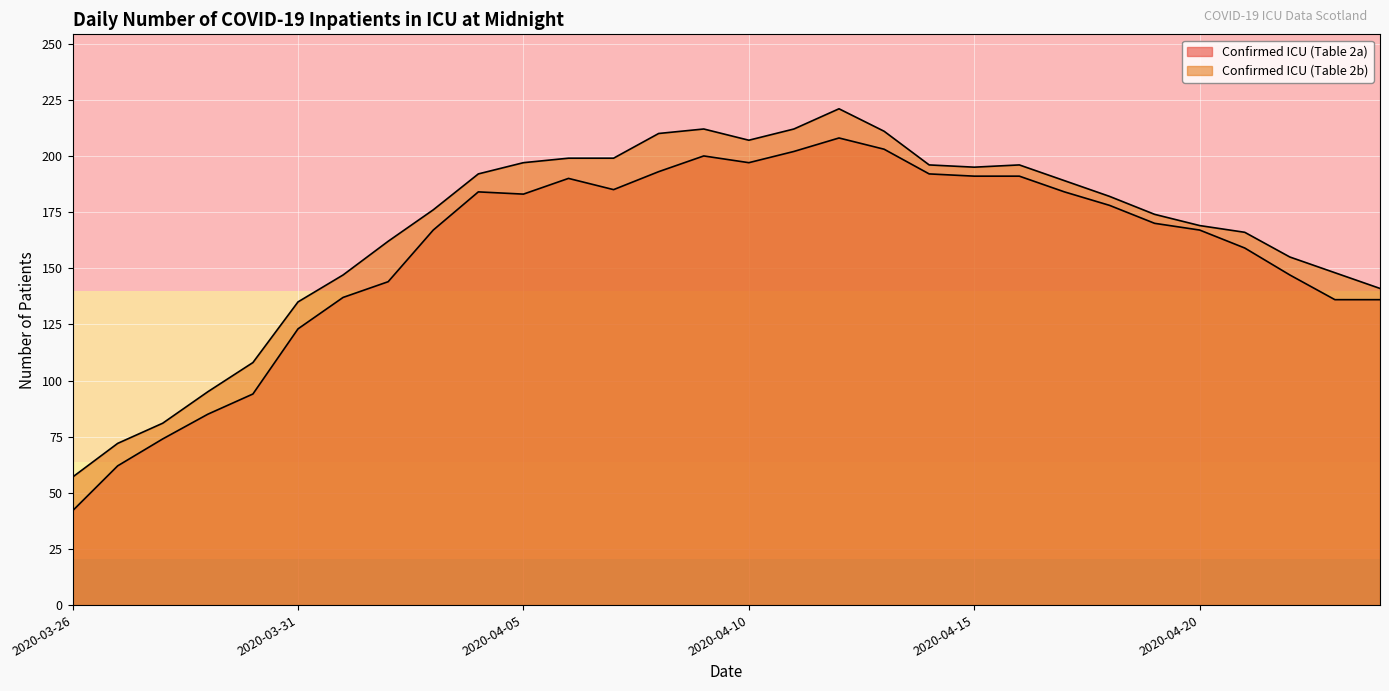

What is the label of the 28th point from the right?

2020-03-28